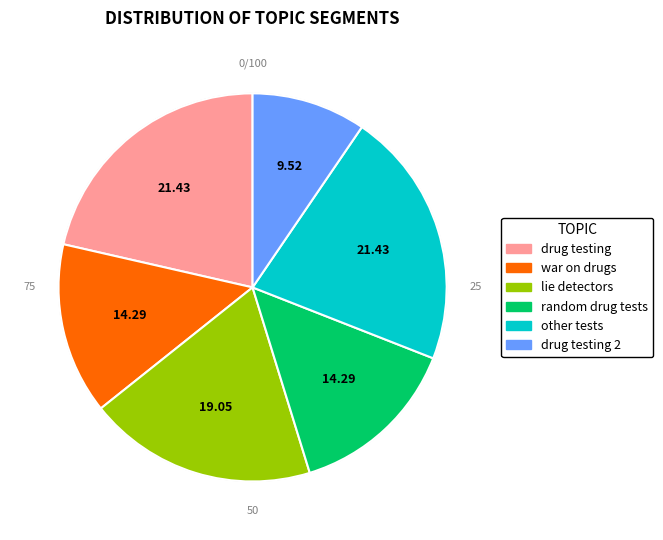

Is there a majority slice in this chart?

No